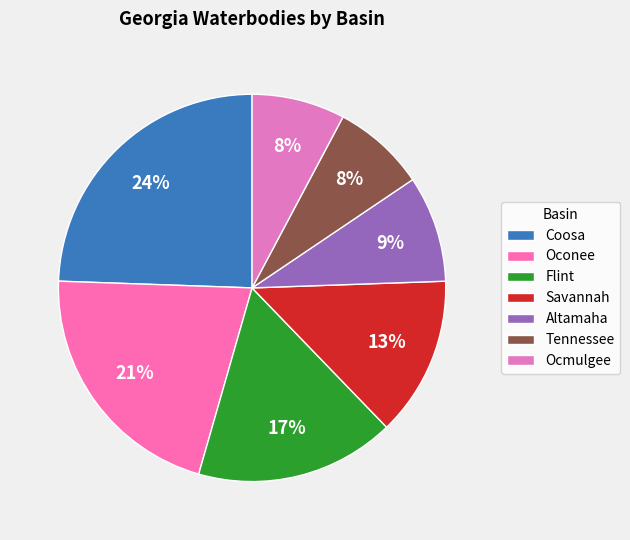

Does Tennessee represent more than half of the total?

No